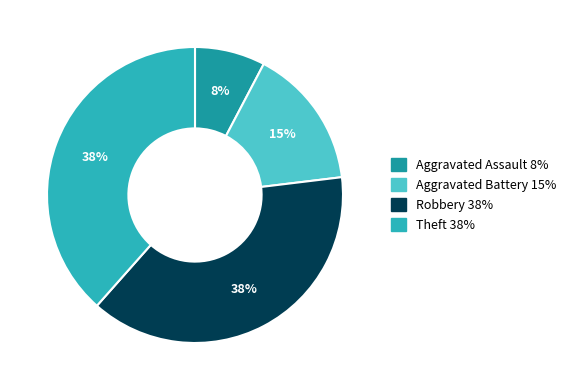

To the nearest percent, what is the difference between the Theft and Aggravated Battery slice percentages?

23%